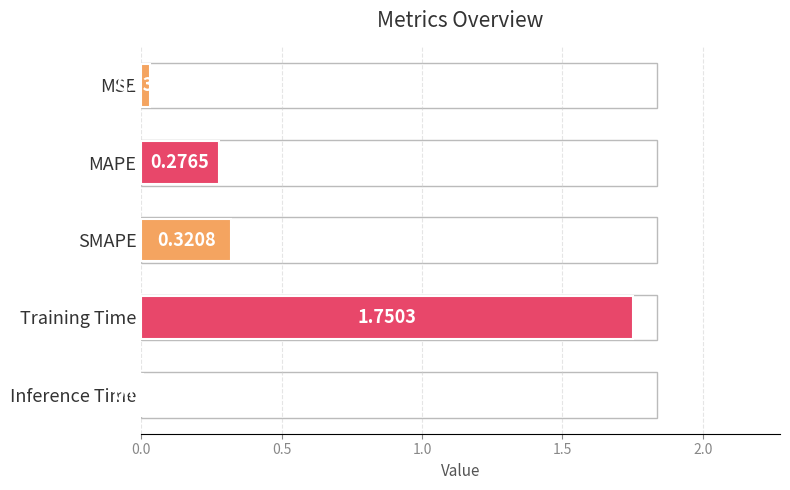

At which category does the chart reach its peak across all series?

Training Time